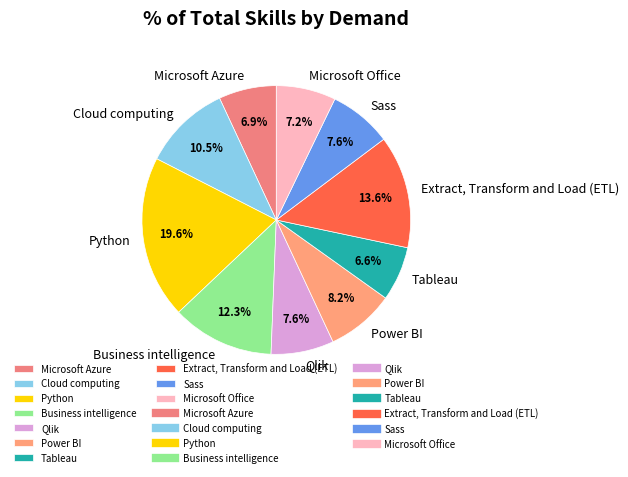

The Extract, Transform and Load (ETL) slice represents 4% of the pie. True or false?

False